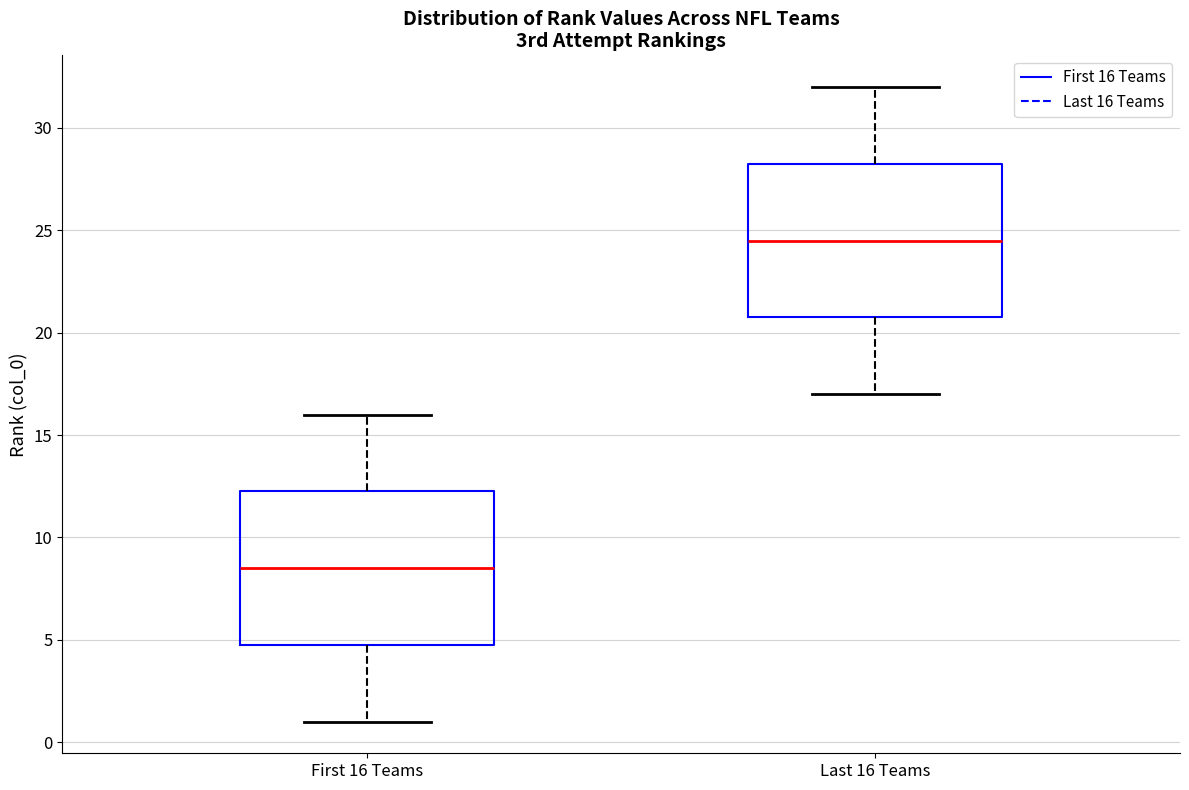

Reading left to right, read every box against the y-axis: the position of its median line, the range the box covers, and the ends of its whiskers. The values are not printed on the chart, so give them approximately, as read against the axis.

First 16 Teams: median 8.5, box 5.0 to 12.5, whiskers 1.0 to 16.0
Last 16 Teams: median 24.5, box 21.0 to 28.5, whiskers 17.0 to 32.0